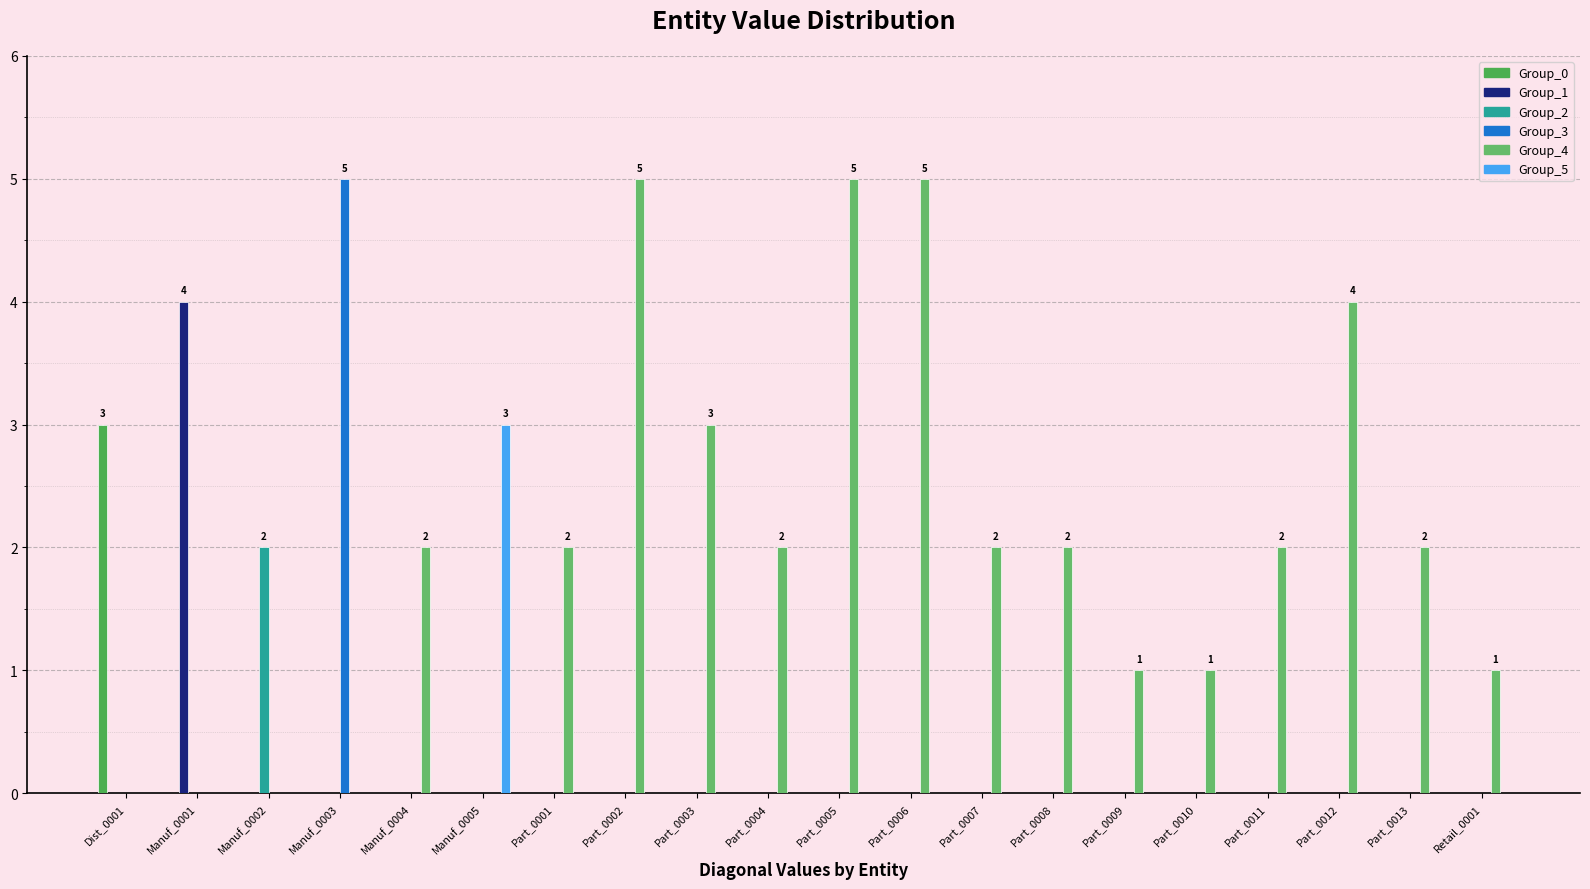

Reading right to left, extract all data points from this chart.

Group_0: 0	0	0	0	0	0	0	0	0	0	0	0	0	0	0	0	0	0	0	3
Group_1: 0	0	0	0	0	0	0	0	0	0	0	0	0	0	0	0	0	0	4	0
Group_2: 0	0	0	0	0	0	0	0	0	0	0	0	0	0	0	0	0	2	0	0
Group_3: 0	0	0	0	0	0	0	0	0	0	0	0	0	0	0	0	5	0	0	0
Group_4: 1	2	4	2	1	1	2	2	5	5	2	3	5	2	0	2	0	0	0	0
Group_5: 0	0	0	0	0	0	0	0	0	0	0	0	0	0	3	0	0	0	0	0